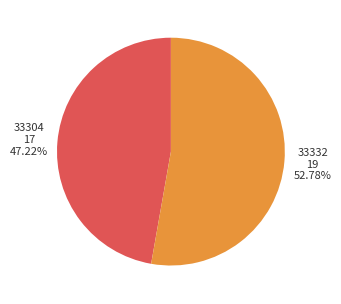

Is there a majority slice in this chart?

Yes